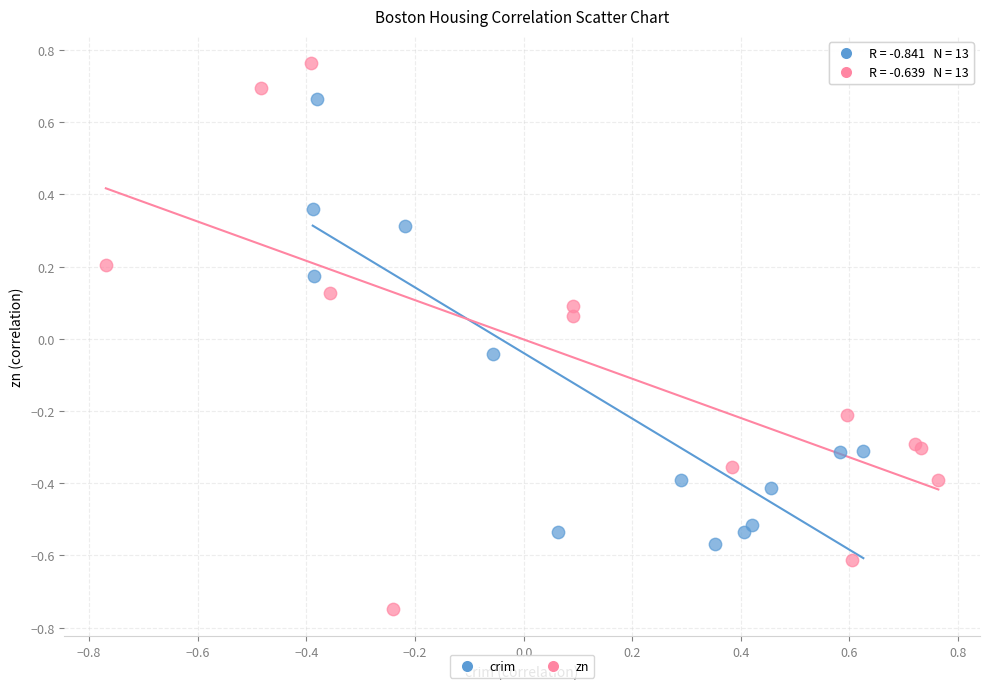

Which series contains the lowest Y value?

zn